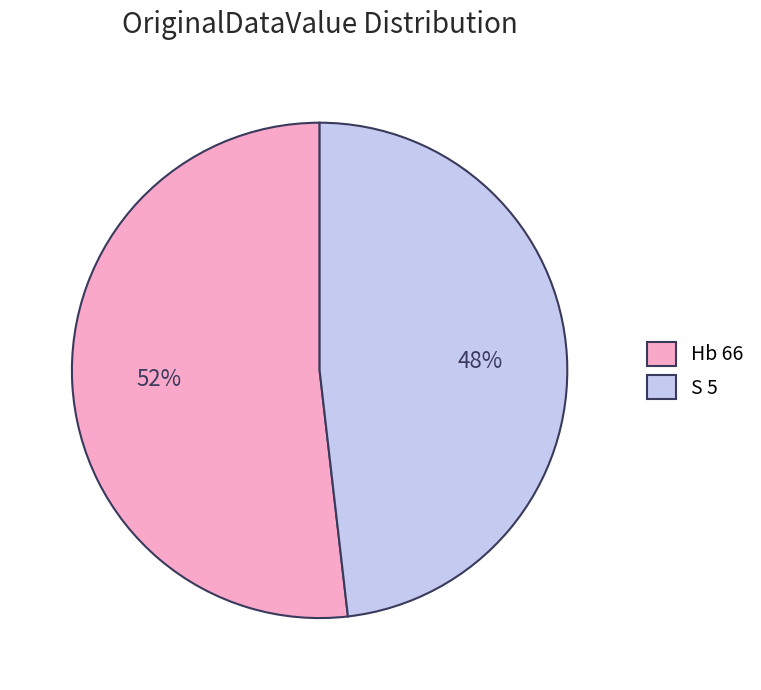

Approximately how many times larger is the value at Hb 66 compared to S 5?

1.1